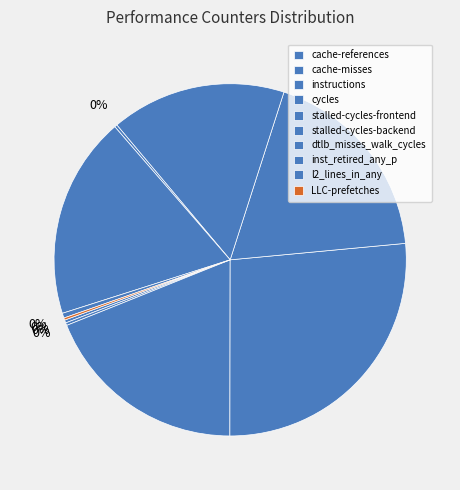

What percentage is the cycles slice, to the nearest percent?

27%